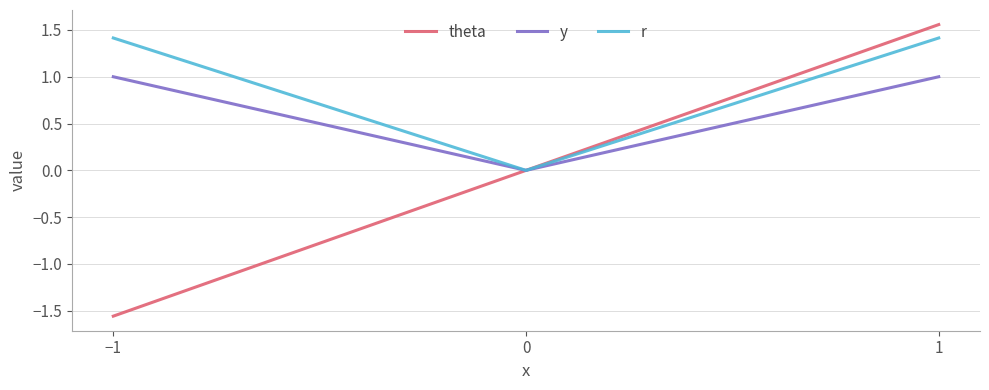

List the series in order of their peak value, highest first.

theta, r, y